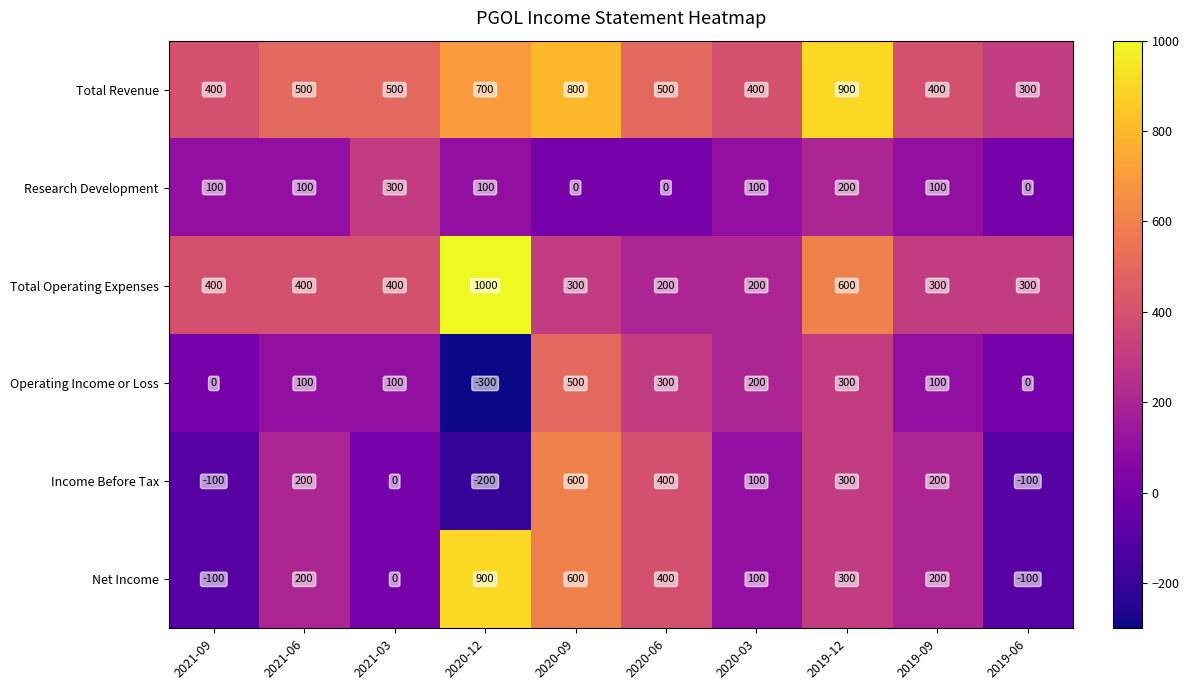

At which category does the chart reach its minimum across all series?

2020-12